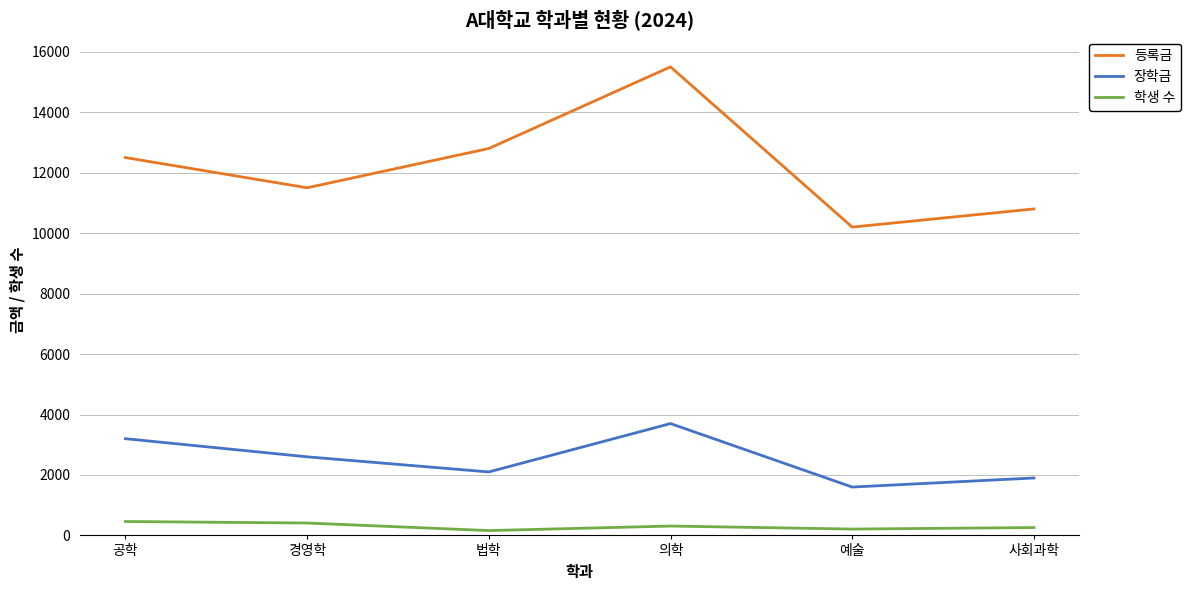

At which category is the sum across all series the highest?

의학